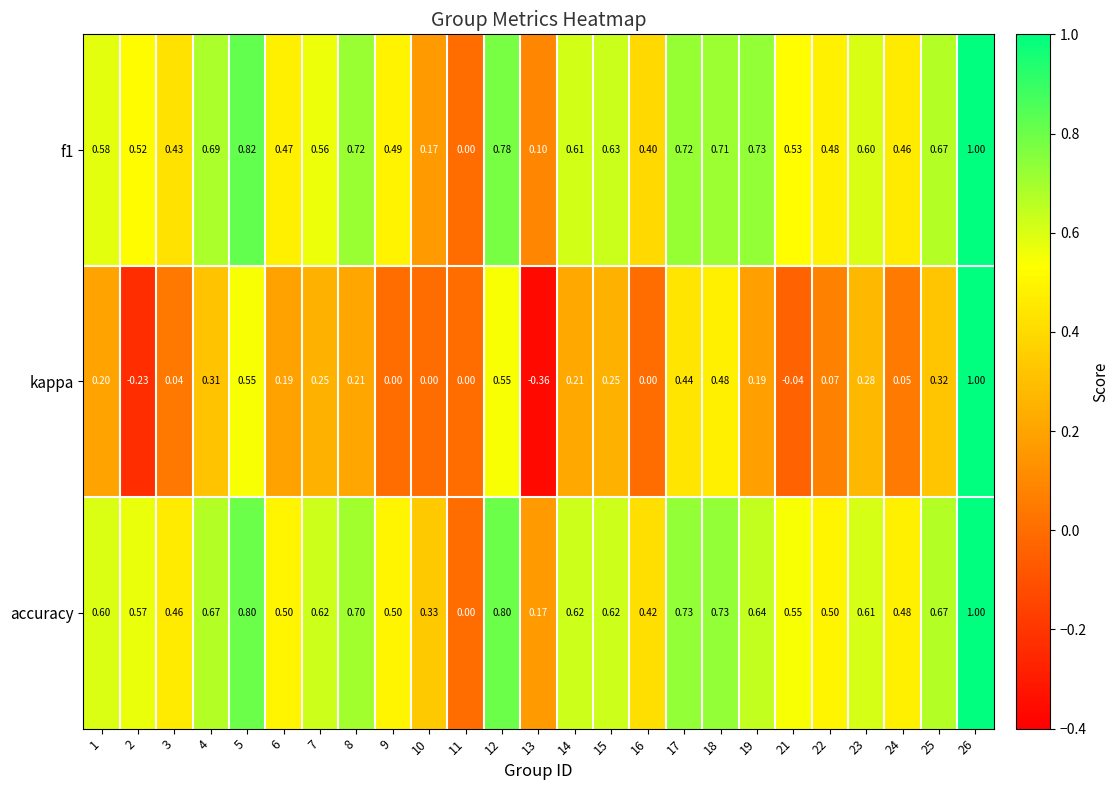

Which series has the largest total across all categories?

accuracy